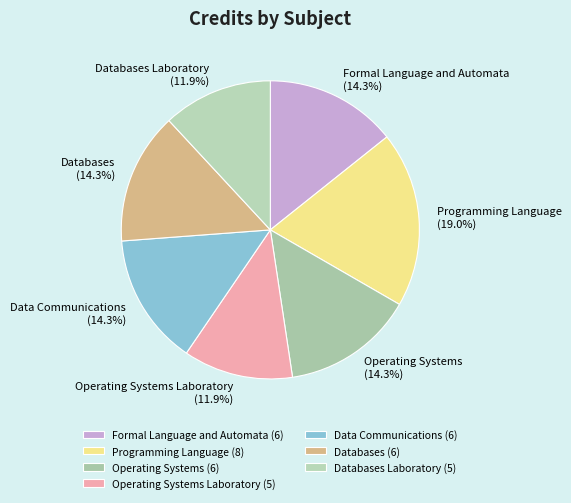

Approximately how many times larger is the value at Operating Systems Laboratory compared to Databases Laboratory?

1.0